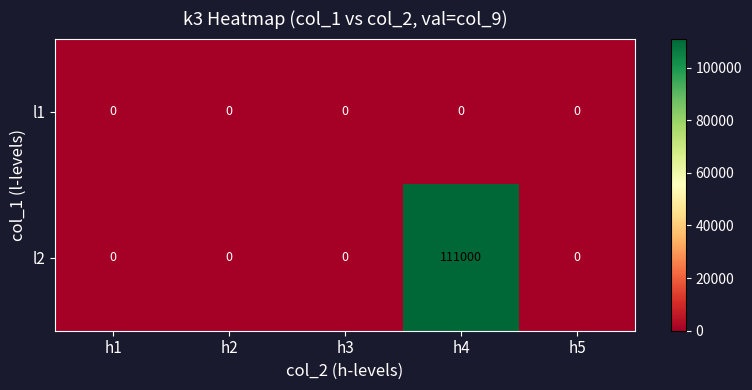

List the series in order of their peak value, lowest first.

l1, l2